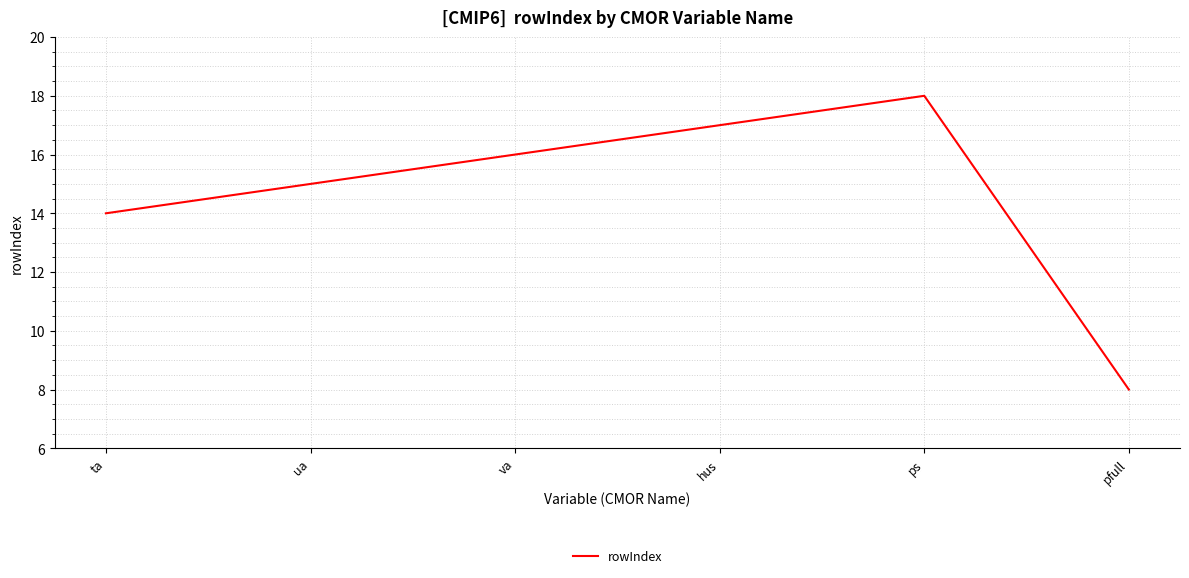

At which category does the data reach its first local peak?

ps